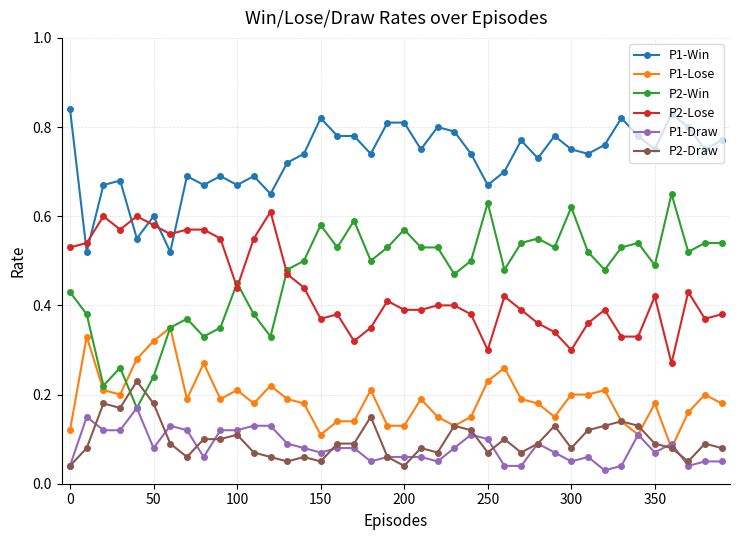

True or false: P1-Draw has more than 0 interior local peaks.

True